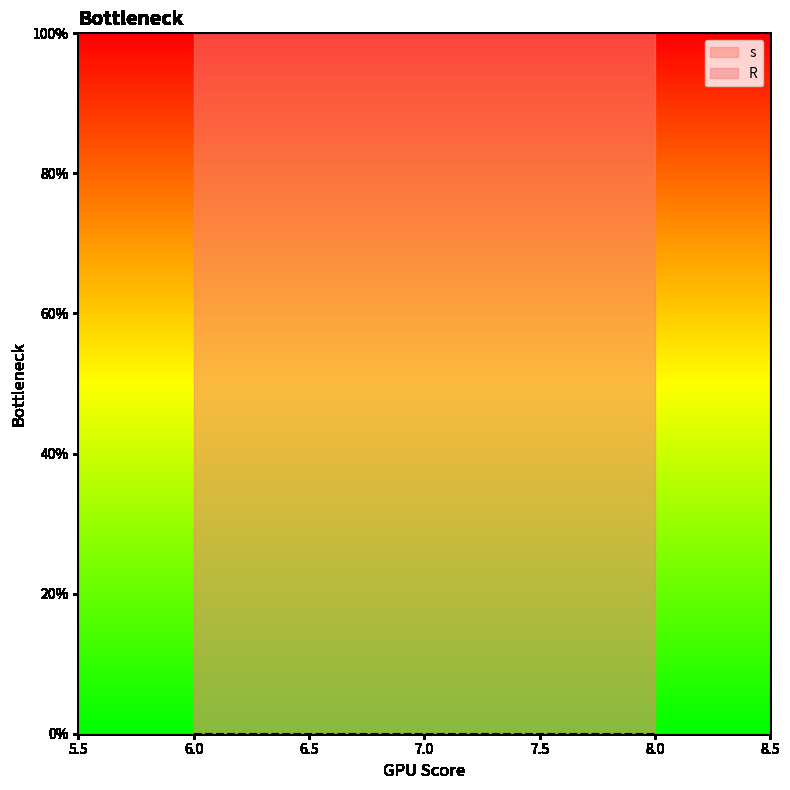

Reading left to right, extract all data points from this chart.

s: 1	1	1
R: 0	0	0